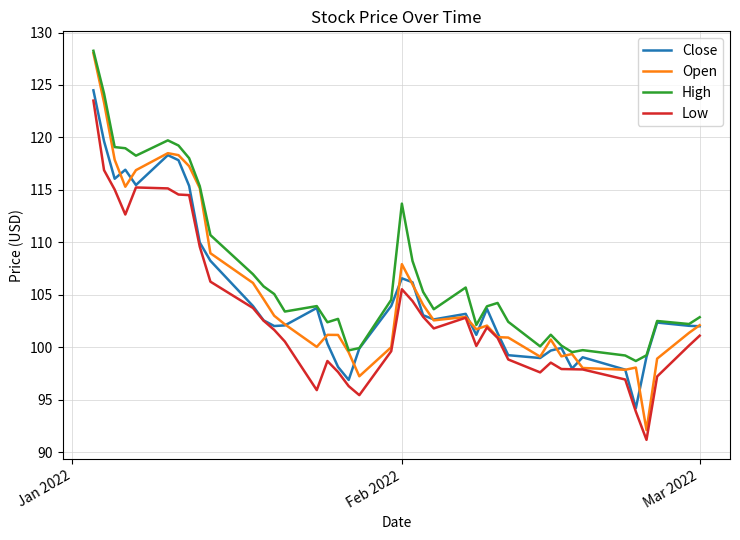

What is the maximum value shown in the chart?

128.3